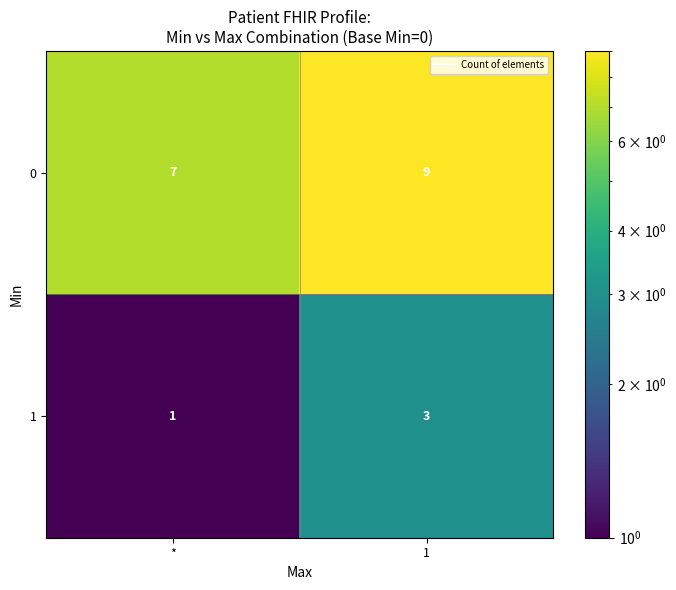

What is the minimum value shown in the chart?

1